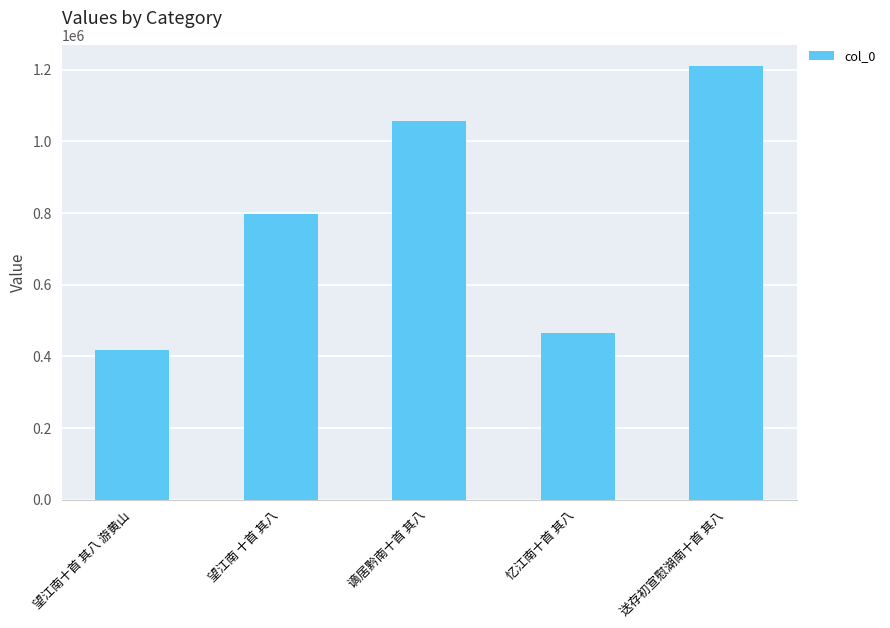

What is the ratio of the value at 送存初宣慰湖南十首 其八 to the value at 望江南十首 其八 游黄山?

2.9